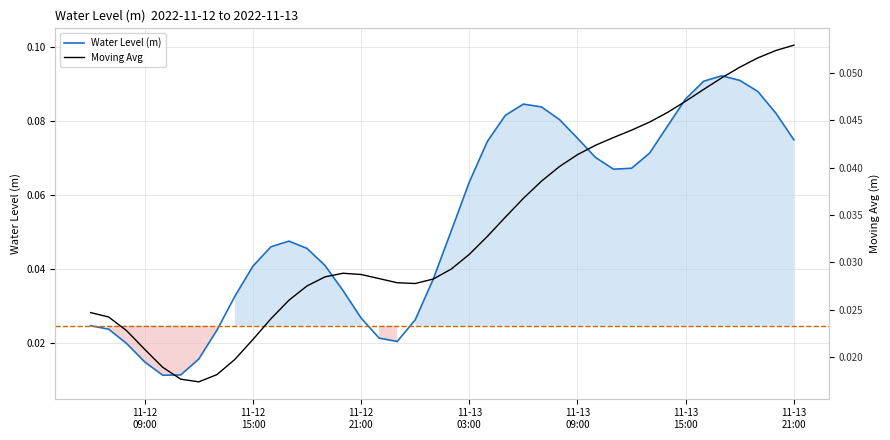

How many intersections are there between Moving Avg and Water Level (m)?

3